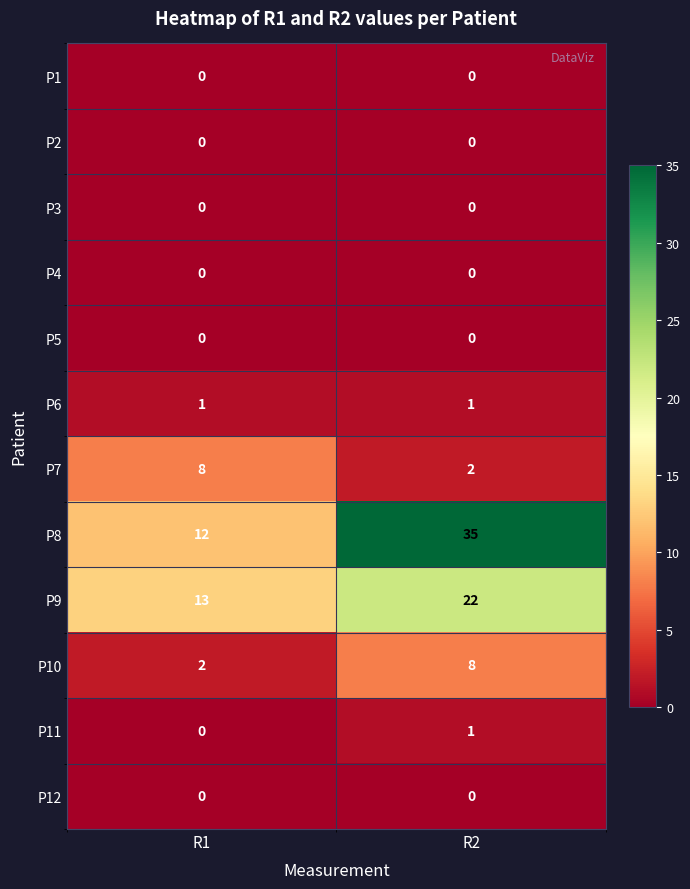

The P2 series shows 0 at R2. True or false?

True